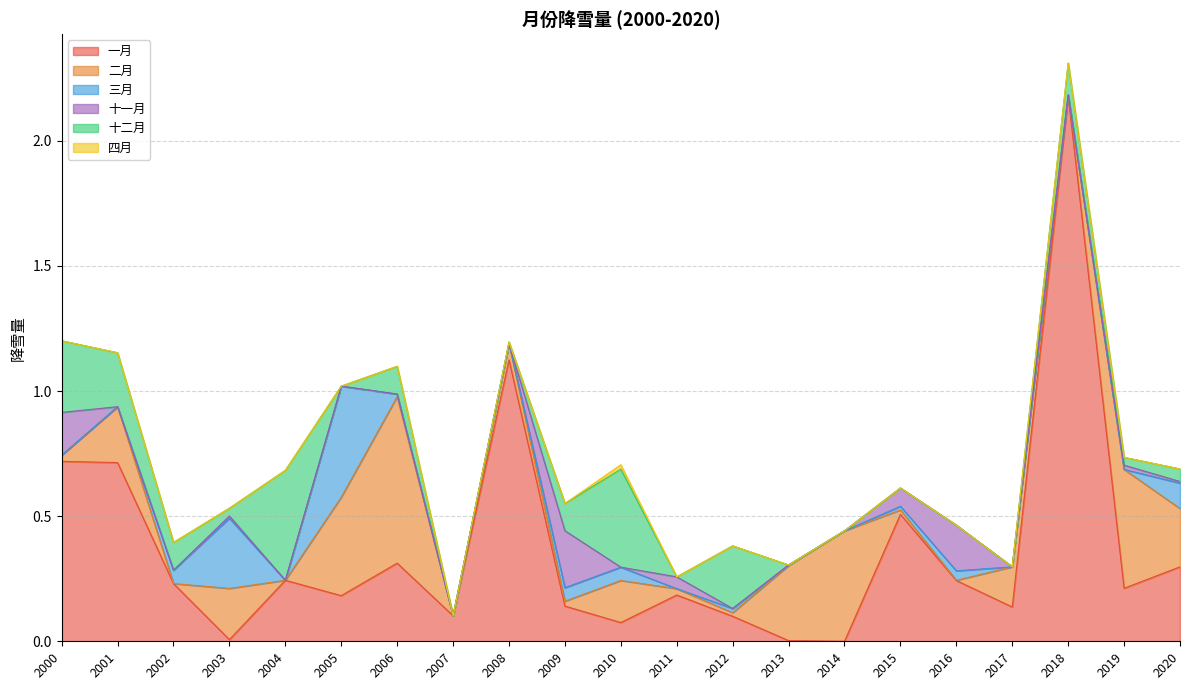

Reading left to right, what are all the values shown in this chart?

一月: 0.7	0.7	0.2	0.0	0.2	0.2	0.3	0.1	1.1	0.1	0.1	0.2	0.1	0.0	0.0	0.5	0.2	0.1	2.2	0.2	0.3
二月: 0.0	0.2	0.0	0.2	0.0	0.4	0.7	0.0	0.1	0.0	0.2	0.0	0.0	0.3	0.4	0.0	0.0	0.2	0.0	0.5	0.2
三月: 0.0	0.0	0.1	0.3	0.0	0.4	0.0	0.0	0.0	0.1	0.1	0.0	0.0	0.0	0.0	0.0	0.0	0.0	0.0	0.0	0.1
十一月: 0.2	0.0	0.0	0.0	0.0	0.0	0.0	0.0	0.0	0.2	0.0	0.0	0.0	0.0	0.0	0.1	0.2	0.0	0.0	0.0	0.0
十二月: 0.3	0.2	0.1	0.0	0.4	0.0	0.1	0.0	0.0	0.1	0.4	0.0	0.3	0.0	0.0	0.0	0.0	0.0	0.1	0.0	0.1
四月: 0.0	0.0	0.0	0.0	0.0	0.0	0.0	0.0	0.0	0.0	0.0	0.0	0.0	0.0	0.0	0.0	0.0	0.0	0.0	0.0	0.0